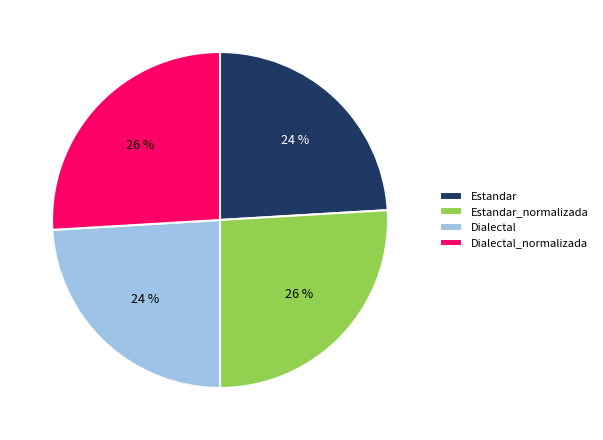

Combined, do Dialectal_normalizada and Estandar_normalizada account for over 50%?

Yes